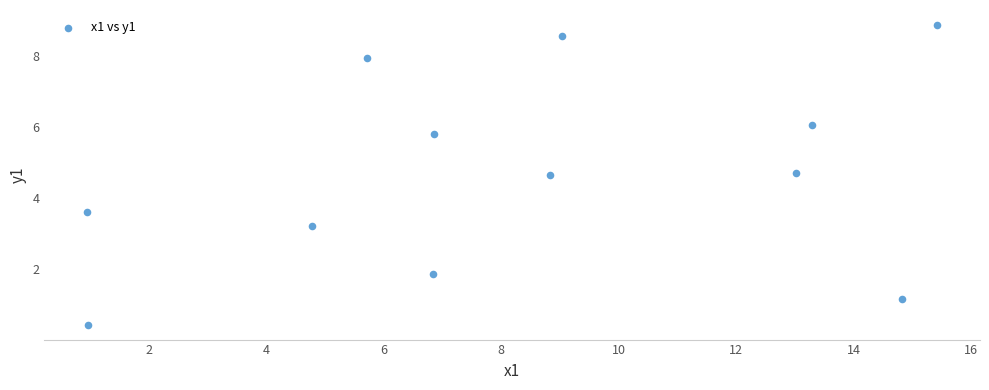

What is the average Y value?

4.7